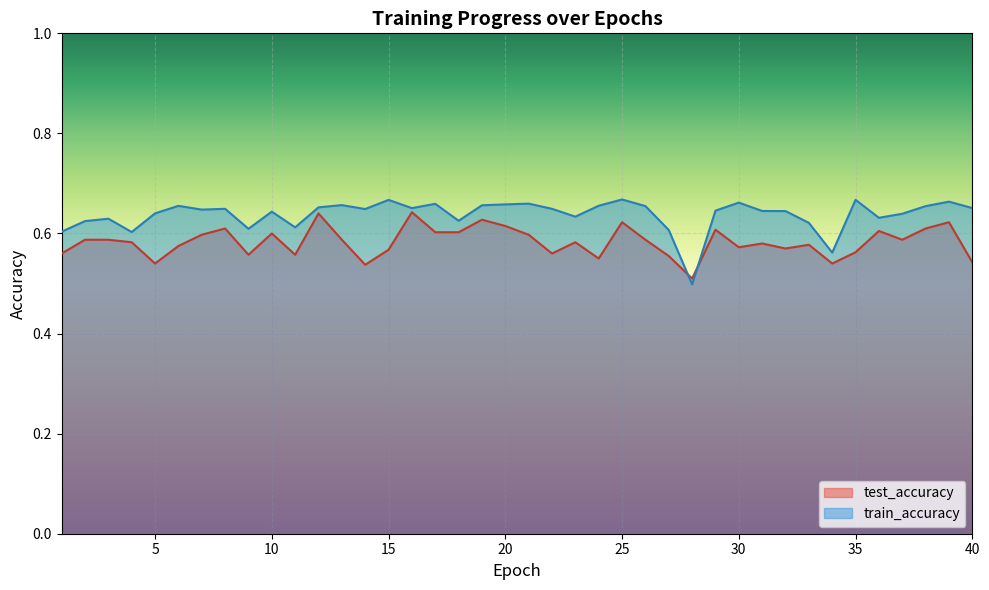

Which has a higher value, 24 or 21?

21